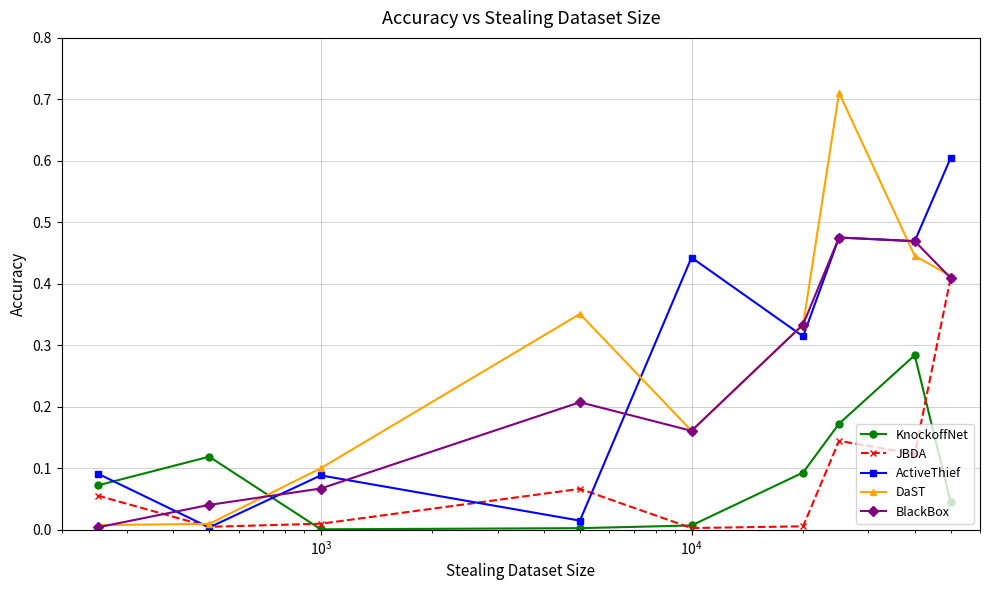

List the series in order of their peak value, lowest first.

KnockoffNet, JBDA, BlackBox, ActiveThief, DaST